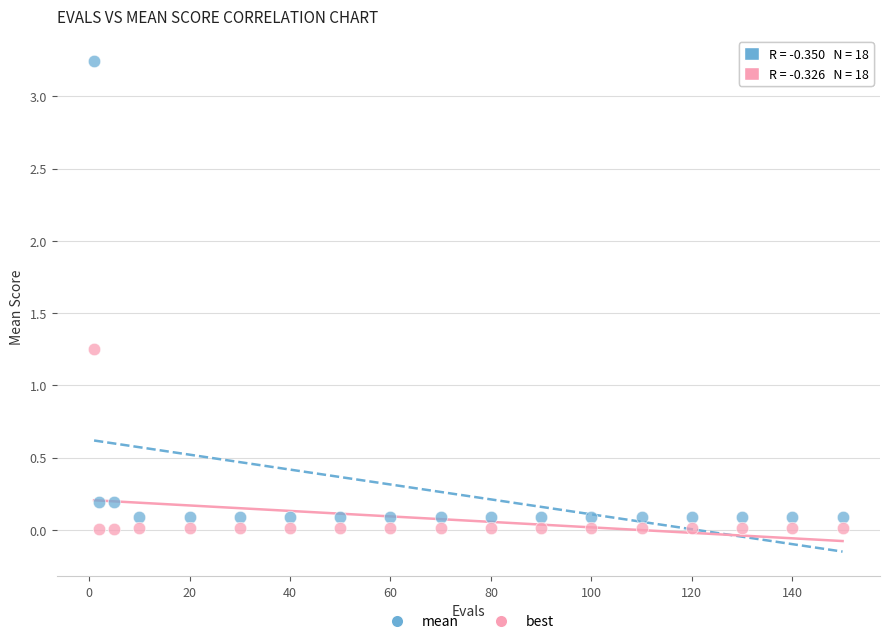

Across all data points, what is the range of X values (max minus min)?

149.0